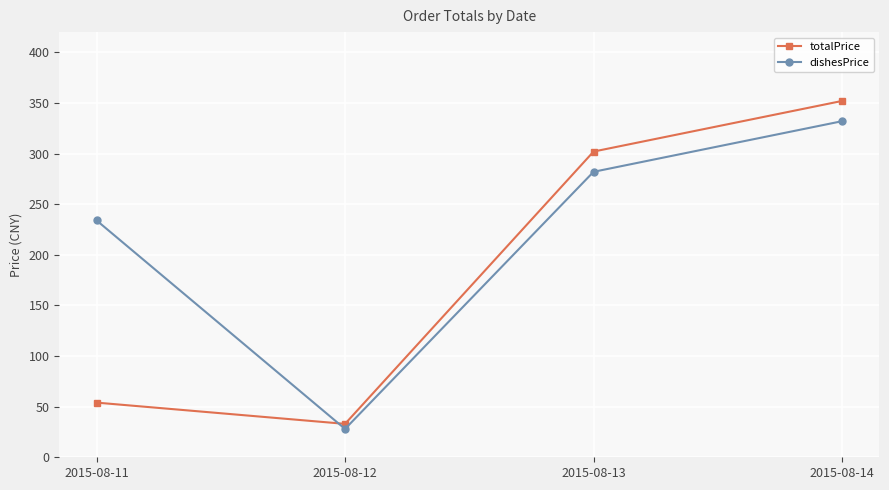

True or false: dishesPrice has a value of 84 at 2015-08-11.

False